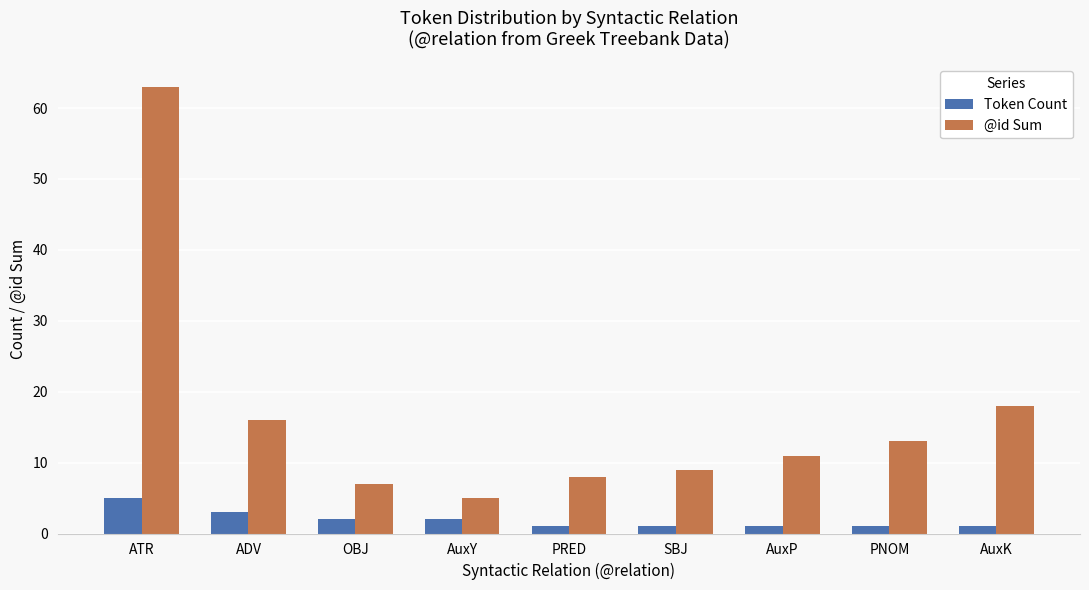

What is the difference between the second highest and minimum values in the Token Count series?

2